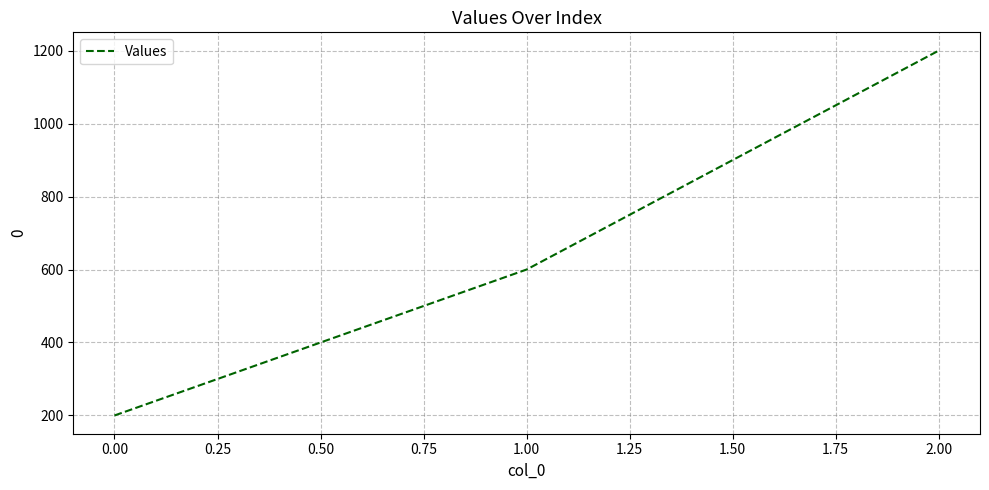

What is the sum of the values at 0.00 and 2.00?

1400